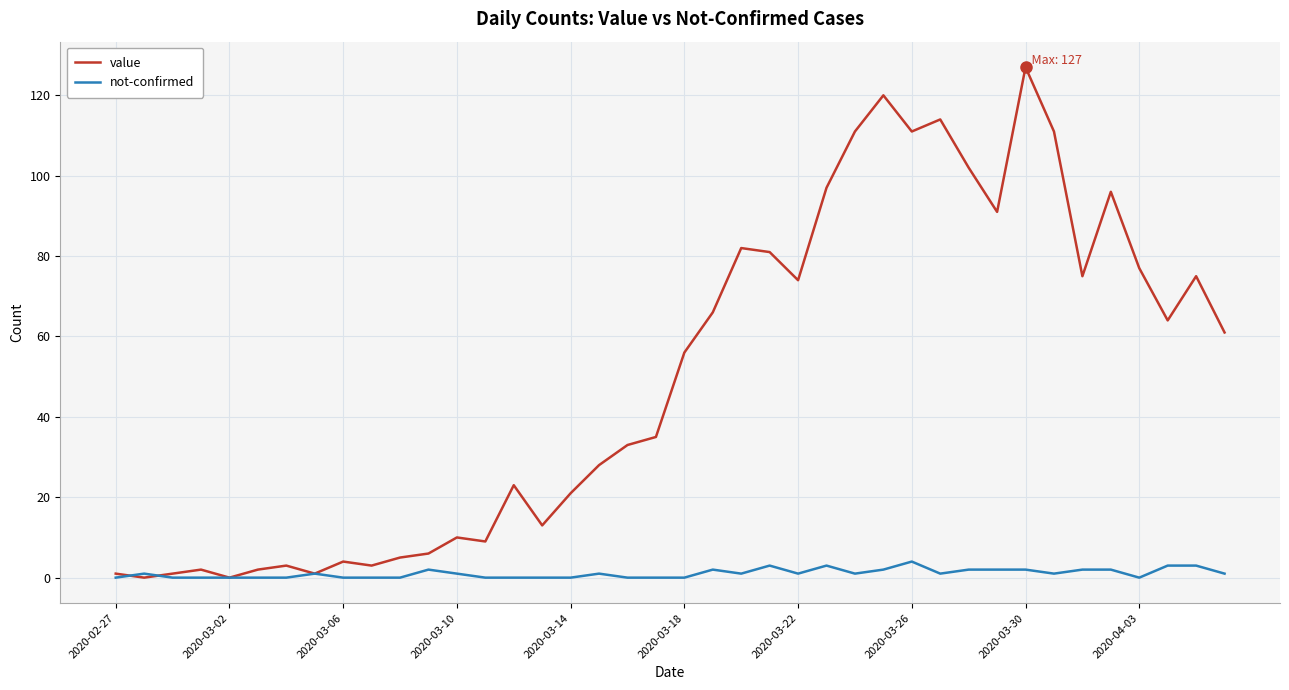

Which series has the widest spread of values?

value